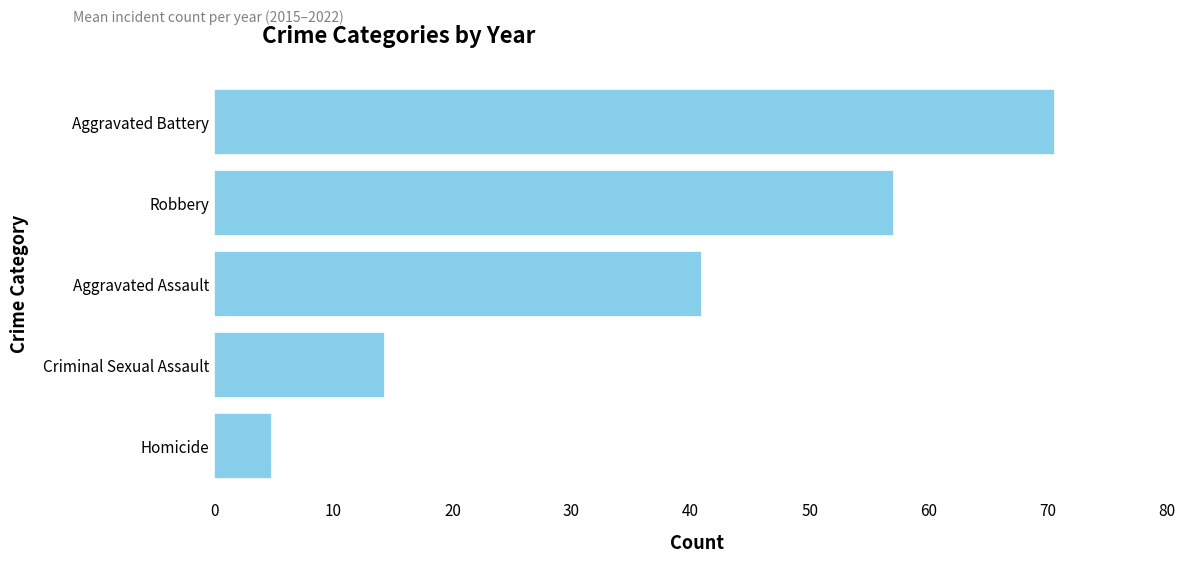

The chart shows a value of 57.0 at Robbery. True or false?

True